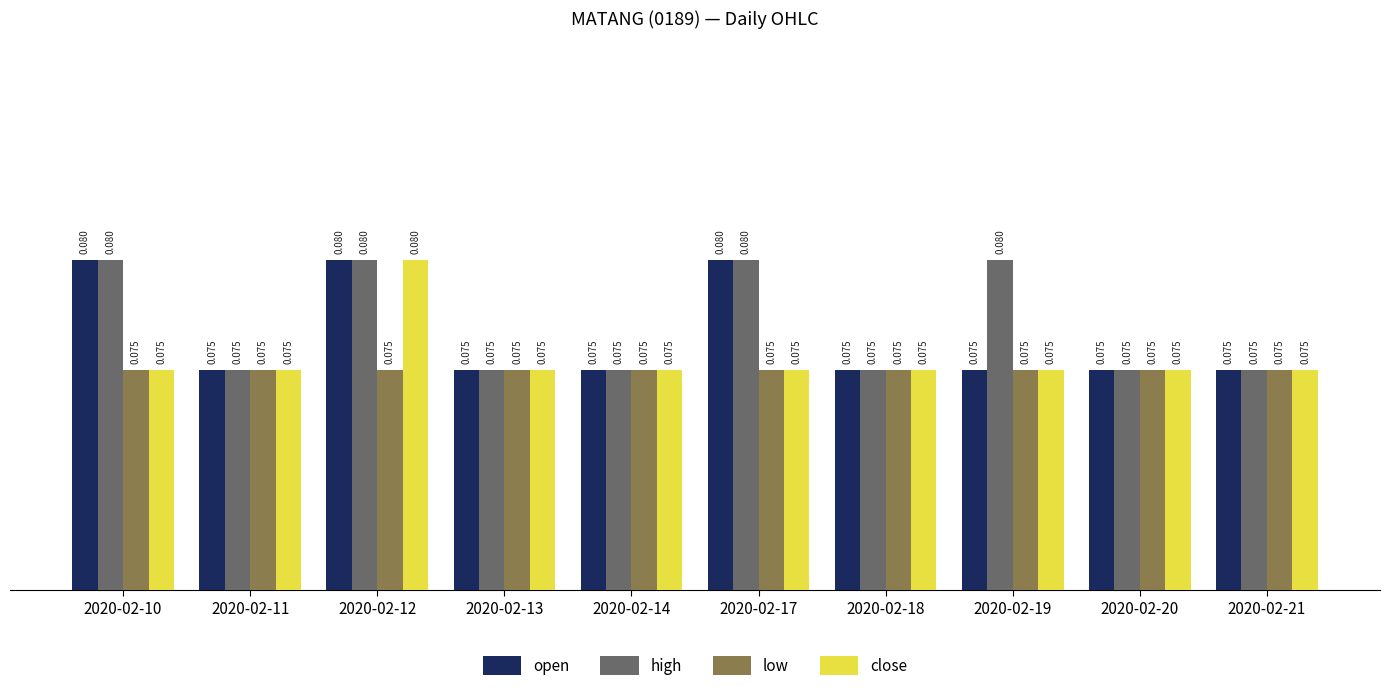

Count the open values in the range 0 to 1.

10